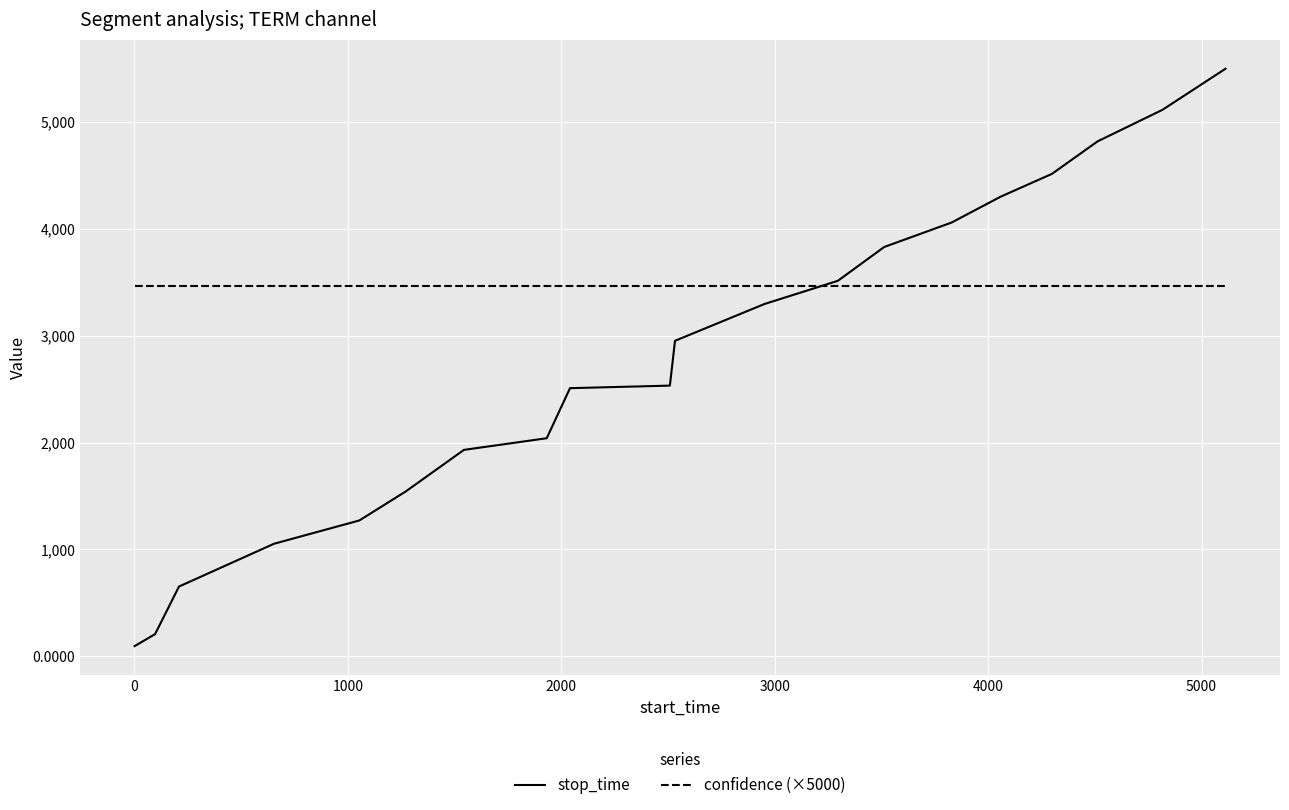

What are all the series names shown in the legend?

stop_time, confidence (×5000)